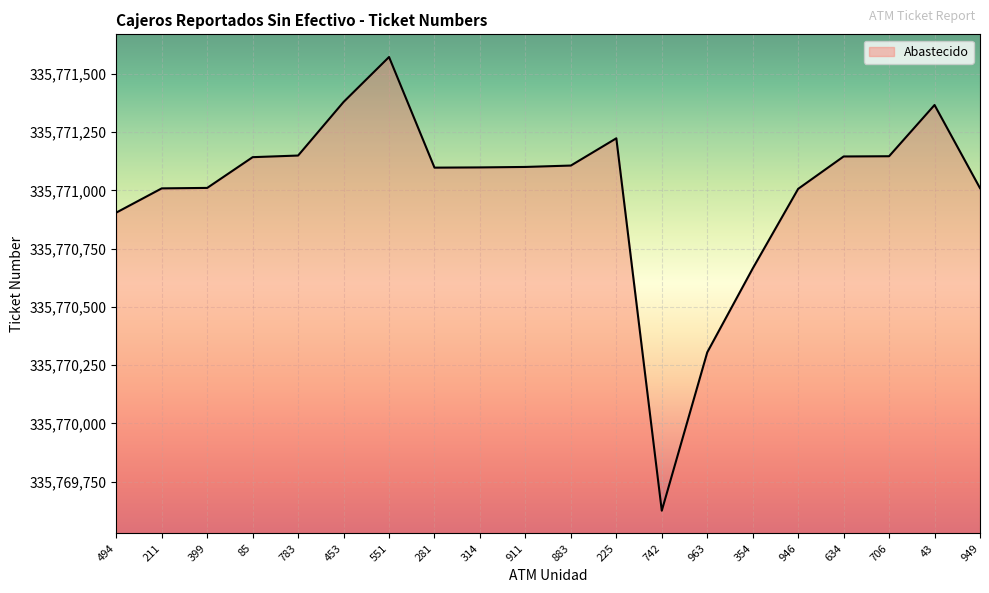

Which category has the highest value across all series?

551